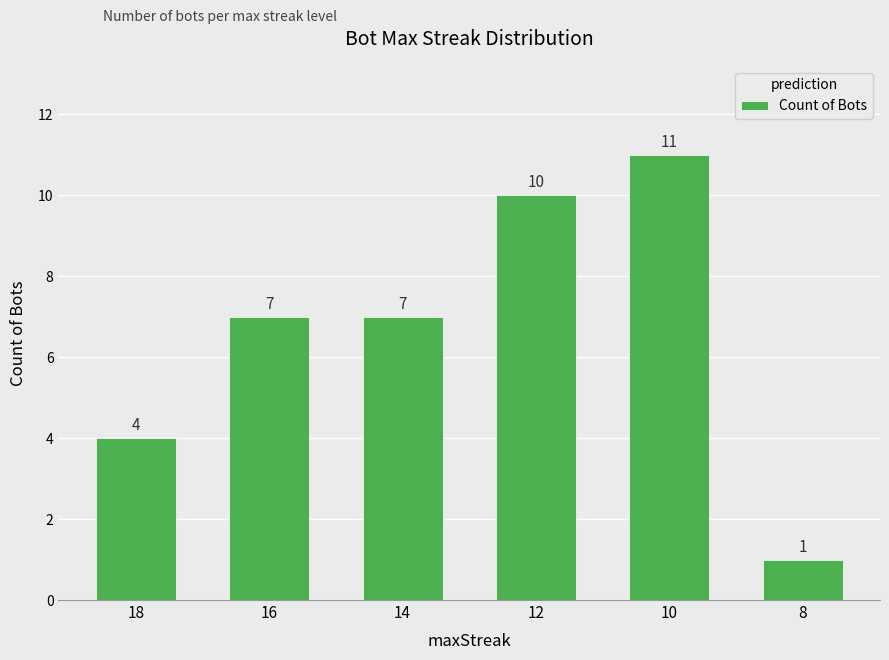

Which has a higher value, 12 or 18?

12